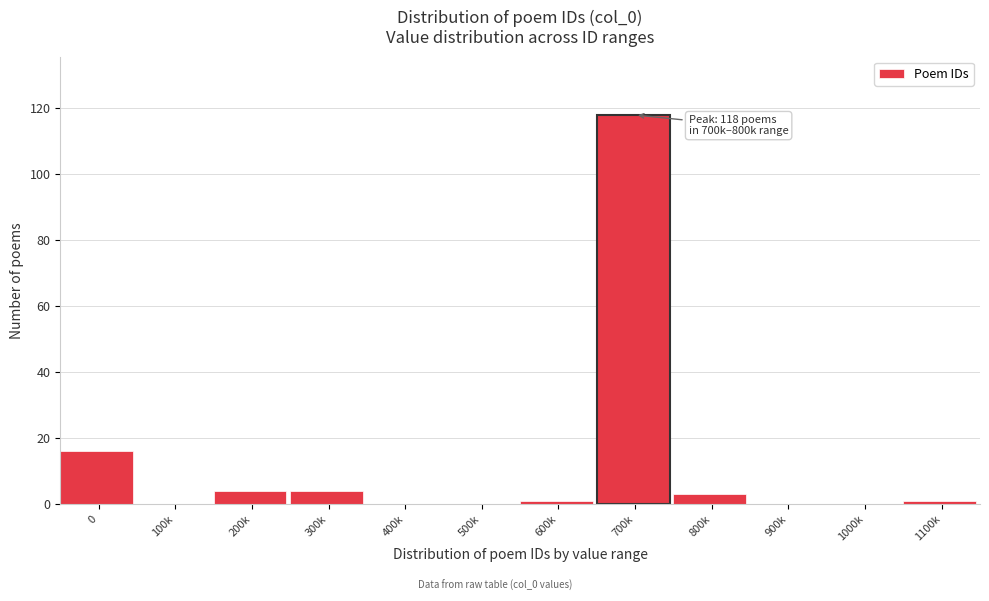

Reading right to left, what are all the values shown in this chart?

1100k=1	1000k=0	900k=0	800k=3	700k=118	600k=1	500k=0	400k=0	300k=4	200k=4	100k=0	0=16